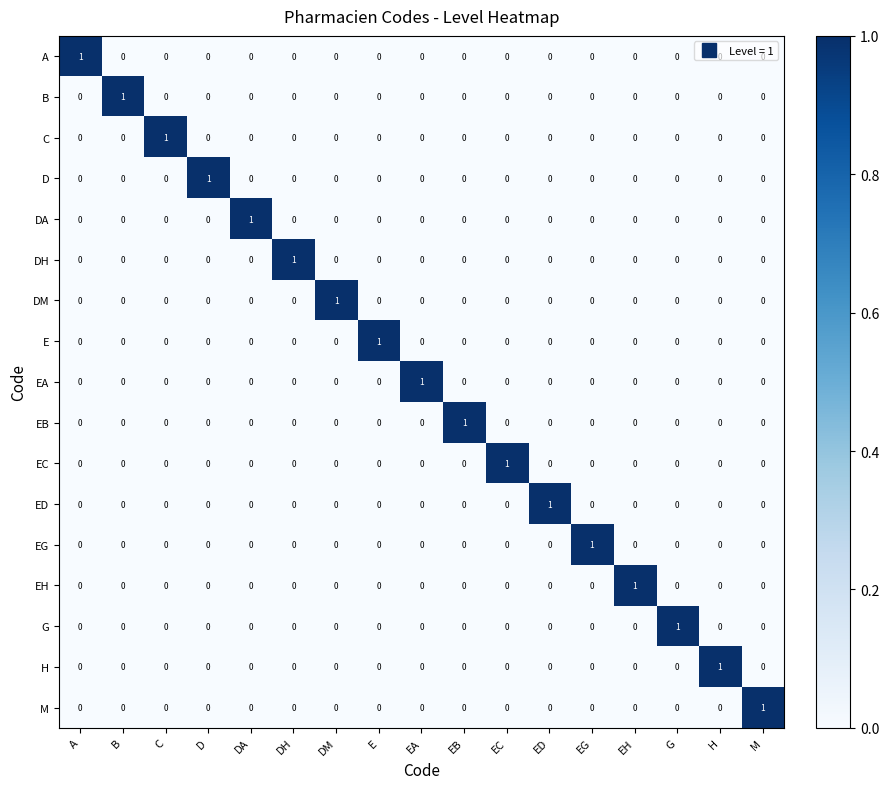

The value of E at EC is 0. True or false?

True